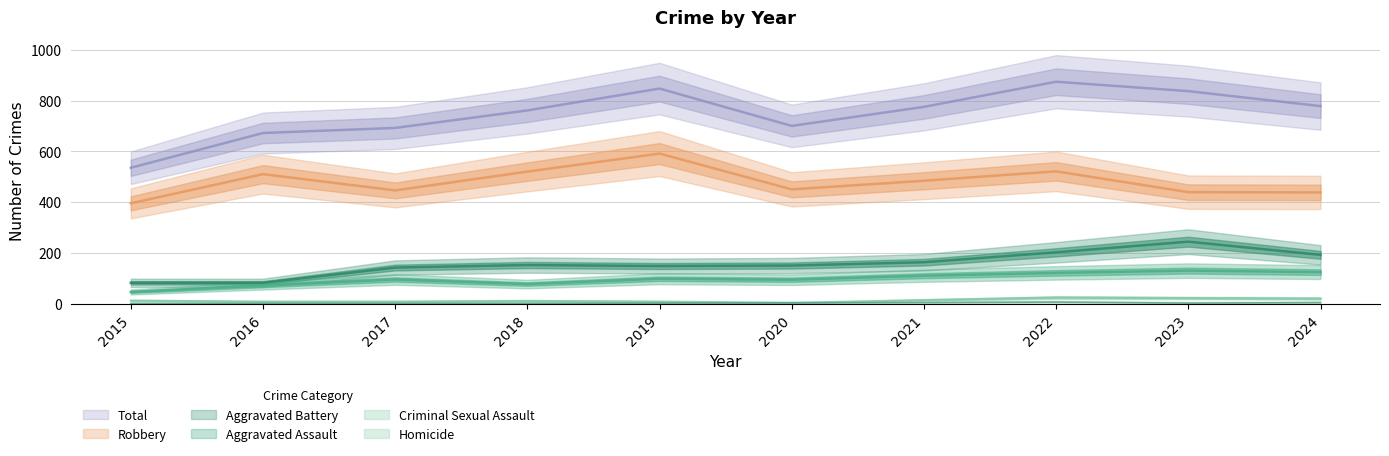

What are all the series names shown in the legend?

Aggravated Assault, Aggravated Battery, Criminal Sexual Assault, Homicide, Robbery, Total